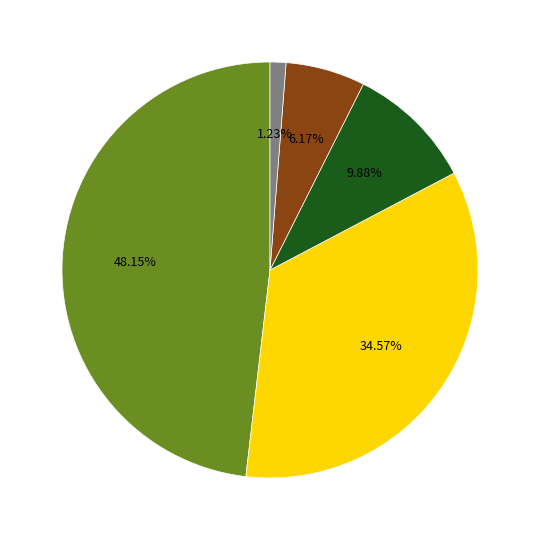

How many segments does this pie chart have?

5